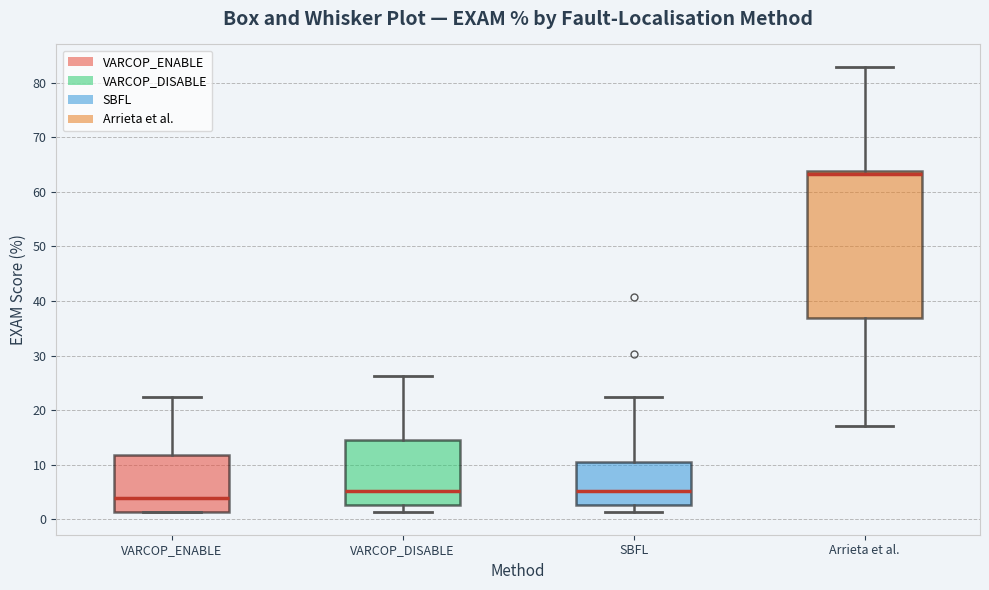

Where is the lower edge of the box for VARCOP_ENABLE on the y-axis? The values are not printed on the chart, so give them approximately, as read against the axis.

1